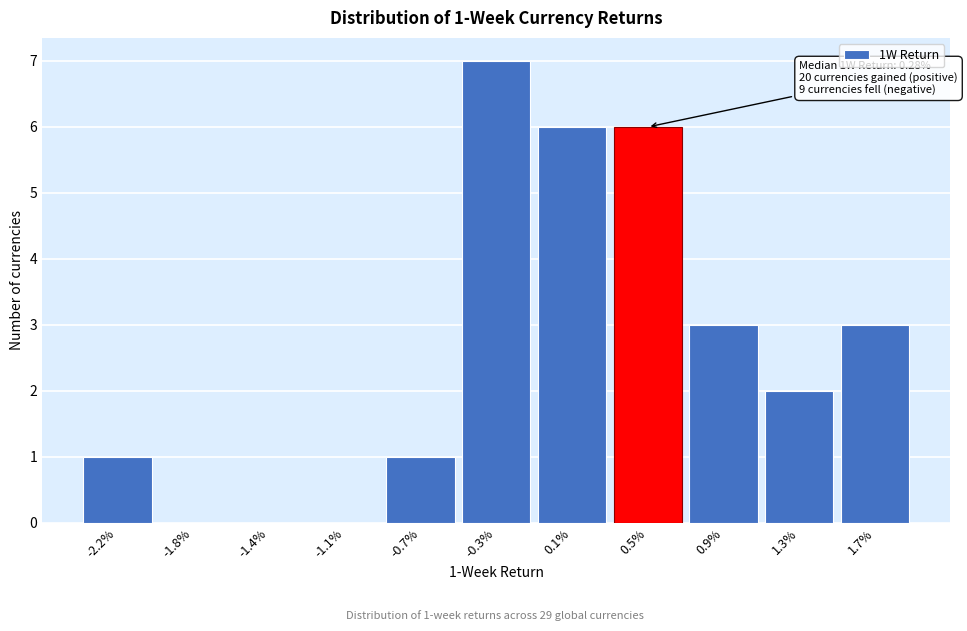

Reading left to right, extract all data points from this chart.

-2.2%=1	-1.8%=0	-1.4%=0	-1.1%=0	-0.7%=1	-0.3%=7	0.1%=6	0.5%=6	0.9%=3	1.3%=2	1.7%=3